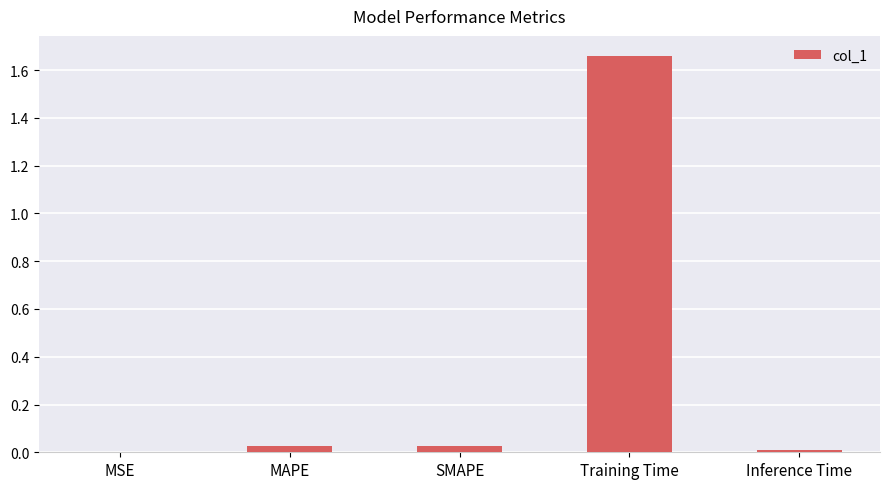

Are the bars horizontal?

No